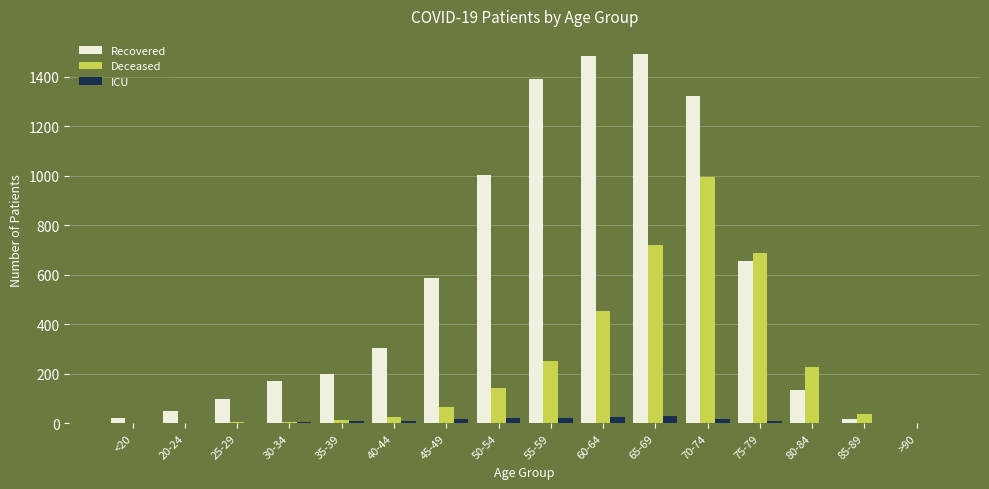

What is the sum of all Recovered values?

8927